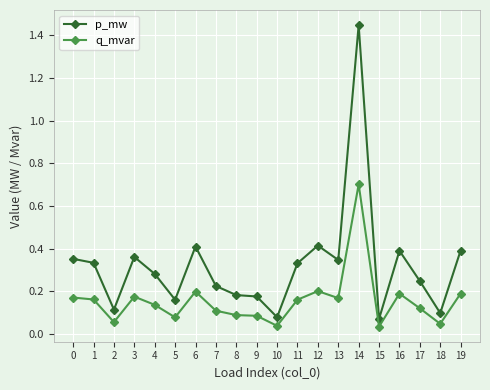

Does the chart display data point markers on the line(s)?

Yes